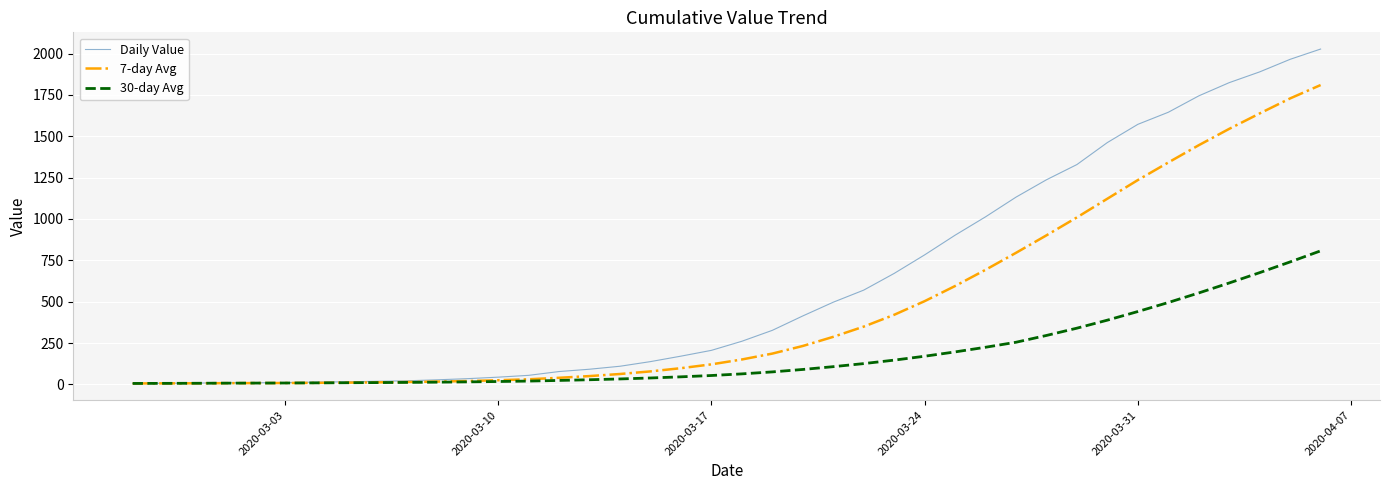

What is the maximum value for 7-day Avg?

1809.4